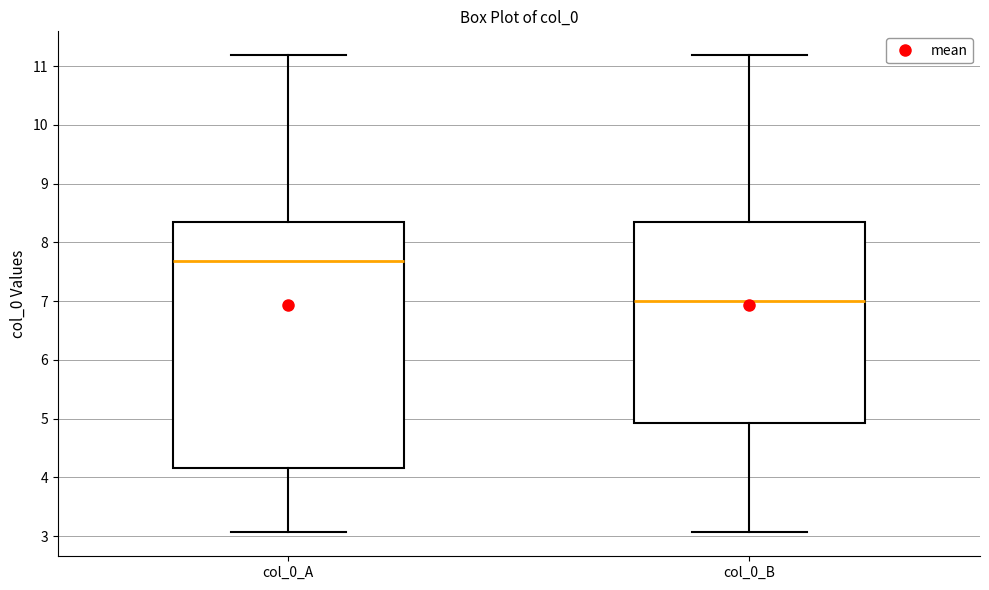

Where is the lower edge of the box for col_0_B on the y-axis? The values are not printed on the chart, so give them approximately, as read against the axis.

4.9